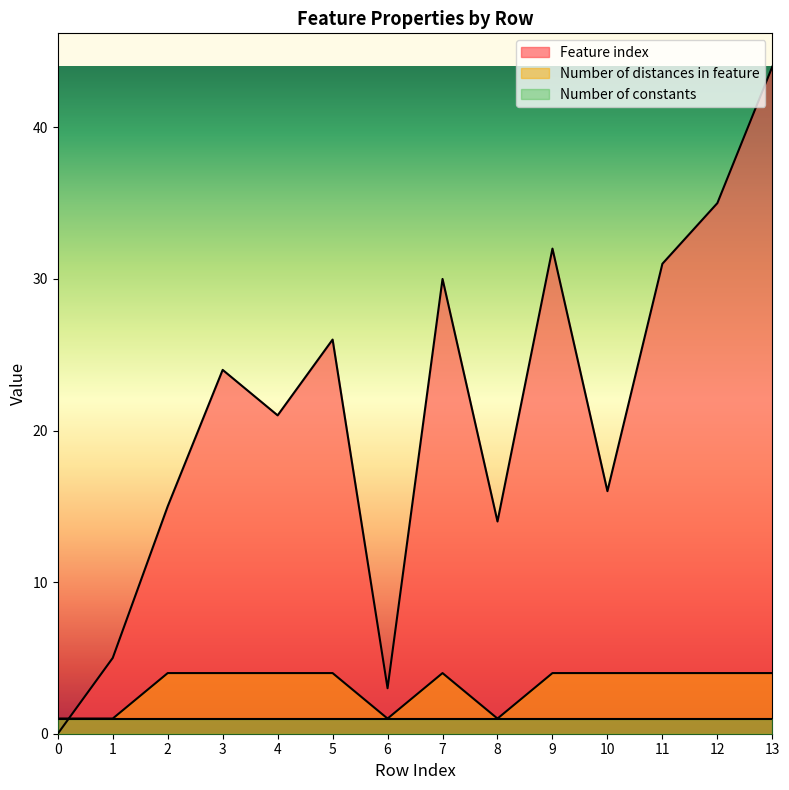

Which has a higher value, 13 or 8?

13